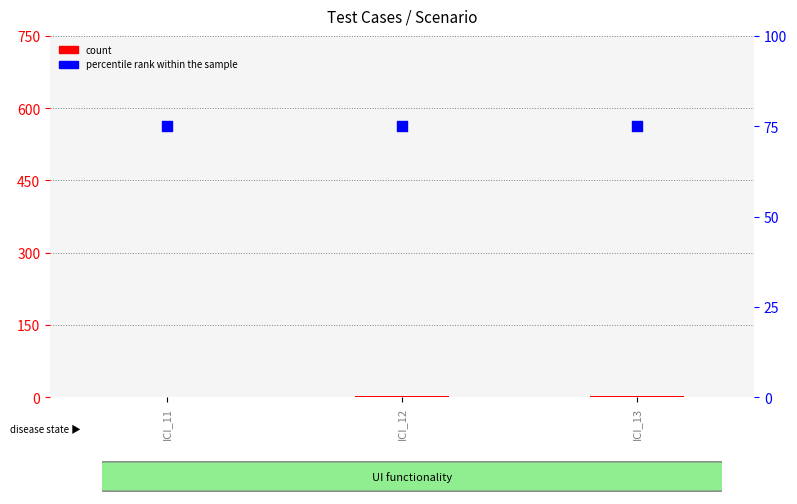

What are all the series names shown in the legend?

count, percentile rank within the sample